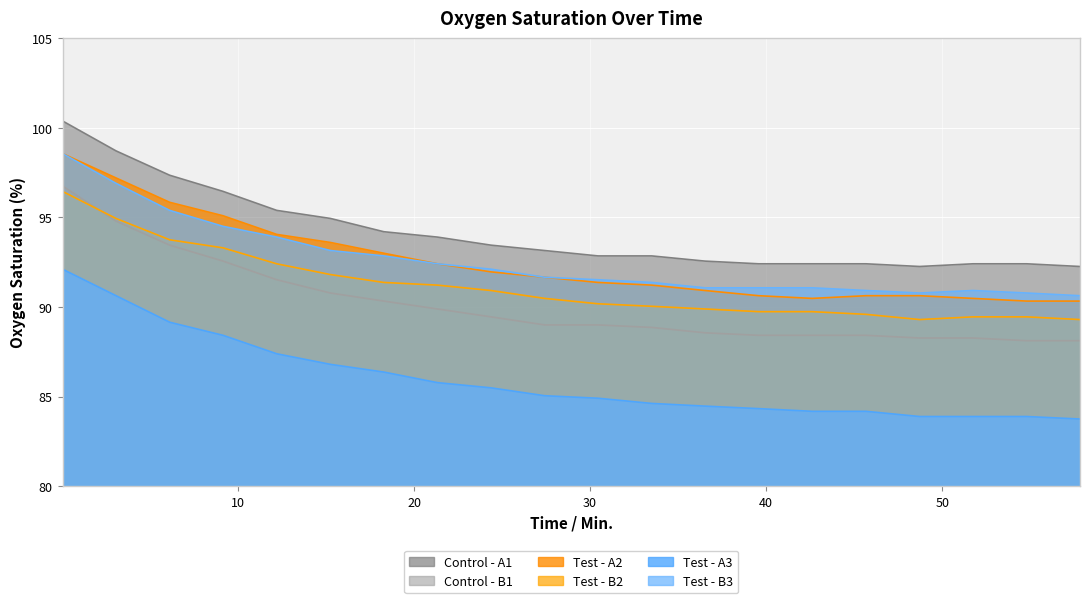

How many lines are shown in the chart?

6